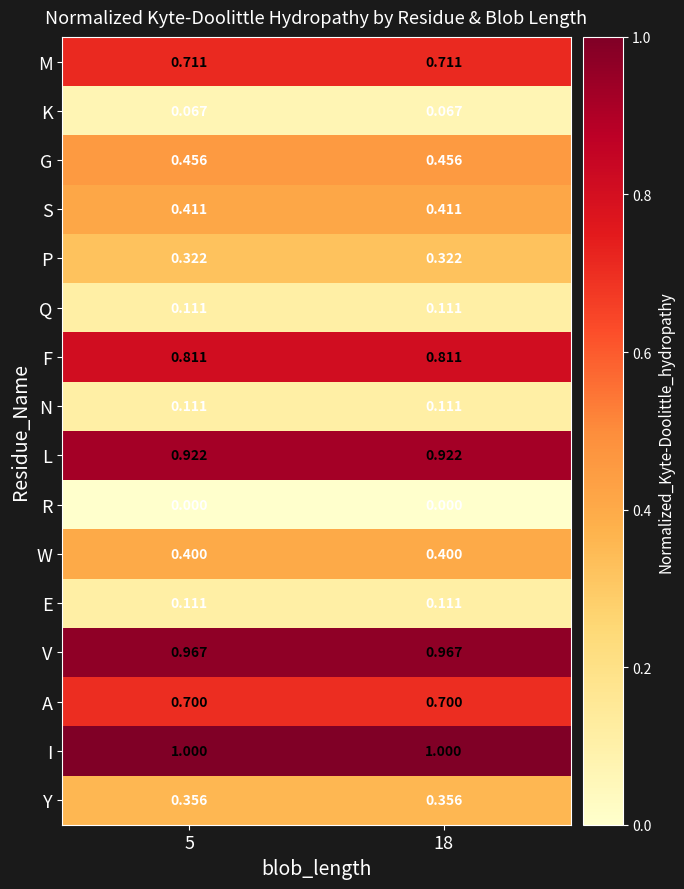

Which series has the largest total across all categories?

I